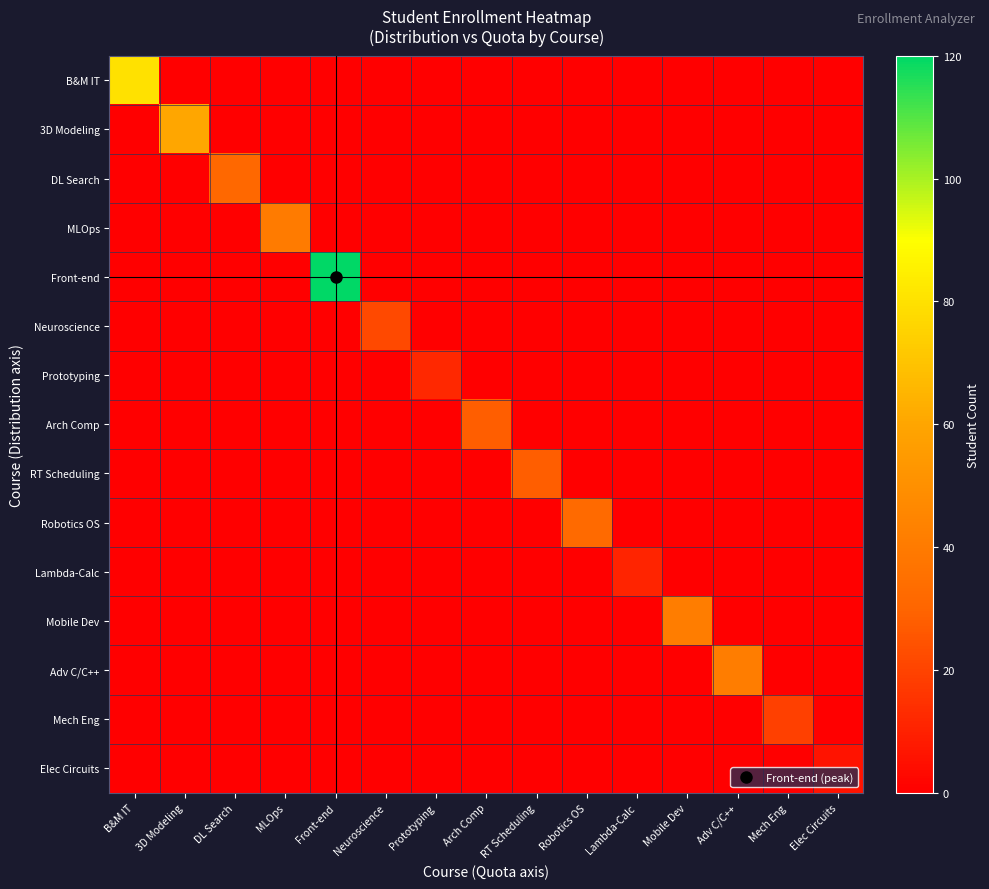

Reading right to left, list all the values displayed in this chart.

B&M IT: Elec Circuits=0.0	Mech Eng=0.0	Adv C/C++=0.0	Mobile Dev=0.0	Lambda-Calc=0.0	Robotics OS=0.0	RT Scheduling=0.0	Arch Comp=0.0	Prototyping=0.0	Neuroscience=0.0	Front-end=0.0	MLOps=0.0	DL Search=0.0	3D Modeling=0.0	B&M IT=80.0
3D Modeling: Elec Circuits=0.0	Mech Eng=0.0	Adv C/C++=0.0	Mobile Dev=0.0	Lambda-Calc=0.0	Robotics OS=0.0	RT Scheduling=0.0	Arch Comp=0.0	Prototyping=0.0	Neuroscience=0.0	Front-end=0.0	MLOps=0.0	DL Search=0.0	3D Modeling=60.0	B&M IT=0.0
DL Search: Elec Circuits=0.0	Mech Eng=0.0	Adv C/C++=0.0	Mobile Dev=0.0	Lambda-Calc=0.0	Robotics OS=0.0	RT Scheduling=0.0	Arch Comp=0.0	Prototyping=0.0	Neuroscience=0.0	Front-end=0.0	MLOps=0.0	DL Search=31.0	3D Modeling=0.0	B&M IT=0.0
MLOps: Elec Circuits=0.0	Mech Eng=0.0	Adv C/C++=0.0	Mobile Dev=0.0	Lambda-Calc=0.0	Robotics OS=0.0	RT Scheduling=0.0	Arch Comp=0.0	Prototyping=0.0	Neuroscience=0.0	Front-end=0.0	MLOps=40.0	DL Search=0.0	3D Modeling=0.0	B&M IT=0.0
Front-end: Elec Circuits=0.0	Mech Eng=0.0	Adv C/C++=0.0	Mobile Dev=0.0	Lambda-Calc=0.0	Robotics OS=0.0	RT Scheduling=0.0	Arch Comp=0.0	Prototyping=0.0	Neuroscience=0.0	Front-end=120.0	MLOps=0.0	DL Search=0.0	3D Modeling=0.0	B&M IT=0.0
Neuroscience: Elec Circuits=0.0	Mech Eng=0.0	Adv C/C++=0.0	Mobile Dev=0.0	Lambda-Calc=0.0	Robotics OS=0.0	RT Scheduling=0.0	Arch Comp=0.0	Prototyping=0.0	Neuroscience=22.0	Front-end=0.0	MLOps=0.0	DL Search=0.0	3D Modeling=0.0	B&M IT=0.0
Prototyping: Elec Circuits=0.0	Mech Eng=0.0	Adv C/C++=0.0	Mobile Dev=0.0	Lambda-Calc=0.0	Robotics OS=0.0	RT Scheduling=0.0	Arch Comp=0.0	Prototyping=12.0	Neuroscience=0.0	Front-end=0.0	MLOps=0.0	DL Search=0.0	3D Modeling=0.0	B&M IT=0.0
Arch Comp: Elec Circuits=0.0	Mech Eng=0.0	Adv C/C++=0.0	Mobile Dev=0.0	Lambda-Calc=0.0	Robotics OS=0.0	RT Scheduling=0.0	Arch Comp=28.0	Prototyping=0.0	Neuroscience=0.0	Front-end=0.0	MLOps=0.0	DL Search=0.0	3D Modeling=0.0	B&M IT=0.0
RT Scheduling: Elec Circuits=0.0	Mech Eng=0.0	Adv C/C++=0.0	Mobile Dev=0.0	Lambda-Calc=0.0	Robotics OS=0.0	RT Scheduling=28.0	Arch Comp=0.0	Prototyping=0.0	Neuroscience=0.0	Front-end=0.0	MLOps=0.0	DL Search=0.0	3D Modeling=0.0	B&M IT=0.0
Robotics OS: Elec Circuits=0.0	Mech Eng=0.0	Adv C/C++=0.0	Mobile Dev=0.0	Lambda-Calc=0.0	Robotics OS=32.0	RT Scheduling=0.0	Arch Comp=0.0	Prototyping=0.0	Neuroscience=0.0	Front-end=0.0	MLOps=0.0	DL Search=0.0	3D Modeling=0.0	B&M IT=0.0
Lambda-Calc: Elec Circuits=0.0	Mech Eng=0.0	Adv C/C++=0.0	Mobile Dev=0.0	Lambda-Calc=11.0	Robotics OS=0.0	RT Scheduling=0.0	Arch Comp=0.0	Prototyping=0.0	Neuroscience=0.0	Front-end=0.0	MLOps=0.0	DL Search=0.0	3D Modeling=0.0	B&M IT=0.0
Mobile Dev: Elec Circuits=0.1	Mech Eng=0.1	Adv C/C++=0.1	Mobile Dev=41.0	Lambda-Calc=0.1	Robotics OS=0.1	RT Scheduling=0.1	Arch Comp=0.1	Prototyping=0.1	Neuroscience=0.1	Front-end=0.1	MLOps=0.1	DL Search=0.1	3D Modeling=0.1	B&M IT=0.1
Adv C/C++: Elec Circuits=0.1	Mech Eng=0.1	Adv C/C++=41.0	Mobile Dev=0.1	Lambda-Calc=0.1	Robotics OS=0.1	RT Scheduling=0.1	Arch Comp=0.1	Prototyping=0.1	Neuroscience=0.1	Front-end=0.1	MLOps=0.1	DL Search=0.1	3D Modeling=0.1	B&M IT=0.1
Mech Eng: Elec Circuits=0.0	Mech Eng=19.0	Adv C/C++=0.0	Mobile Dev=0.0	Lambda-Calc=0.0	Robotics OS=0.0	RT Scheduling=0.0	Arch Comp=0.0	Prototyping=0.0	Neuroscience=0.0	Front-end=0.0	MLOps=0.0	DL Search=0.0	3D Modeling=0.0	B&M IT=0.0
Elec Circuits: Elec Circuits=6.0	Mech Eng=0.0	Adv C/C++=0.0	Mobile Dev=0.0	Lambda-Calc=0.0	Robotics OS=0.0	RT Scheduling=0.0	Arch Comp=0.0	Prototyping=0.0	Neuroscience=0.0	Front-end=0.0	MLOps=0.0	DL Search=0.0	3D Modeling=0.0	B&M IT=0.0